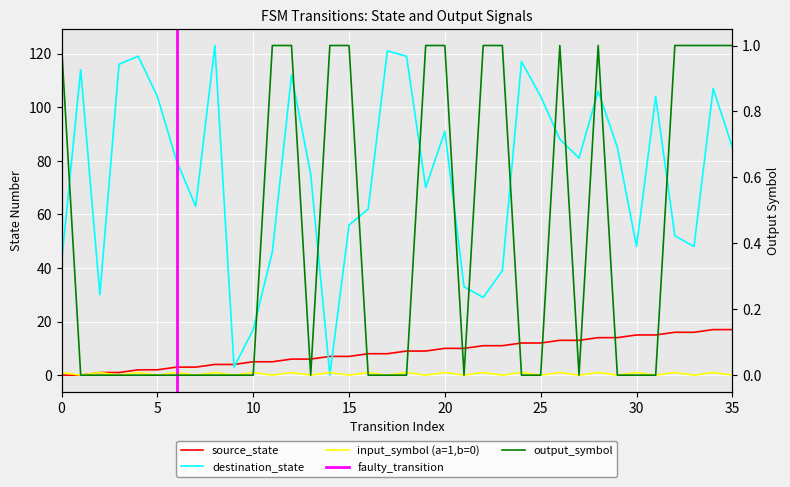

How many categories are shown in the chart?

36